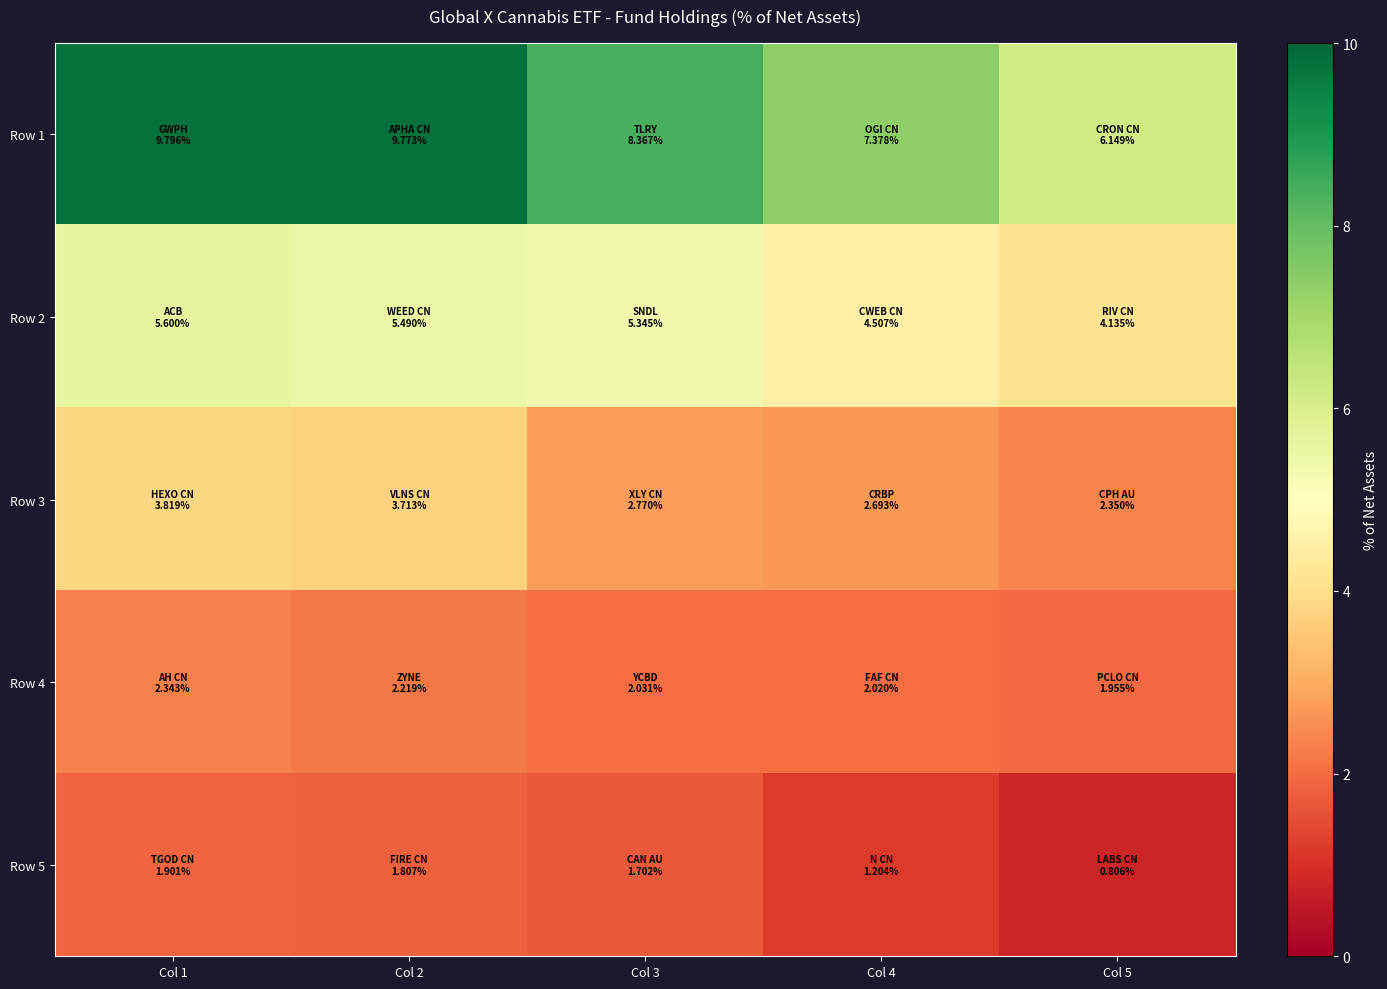

At how many categories does at least one series exceed 7?

4